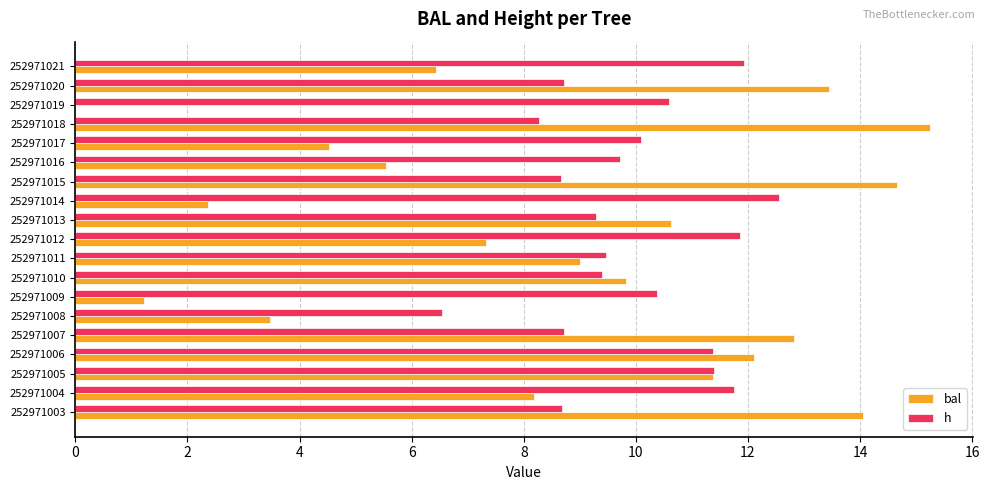

The value of bal at 252971005 is 16.9. True or false?

False